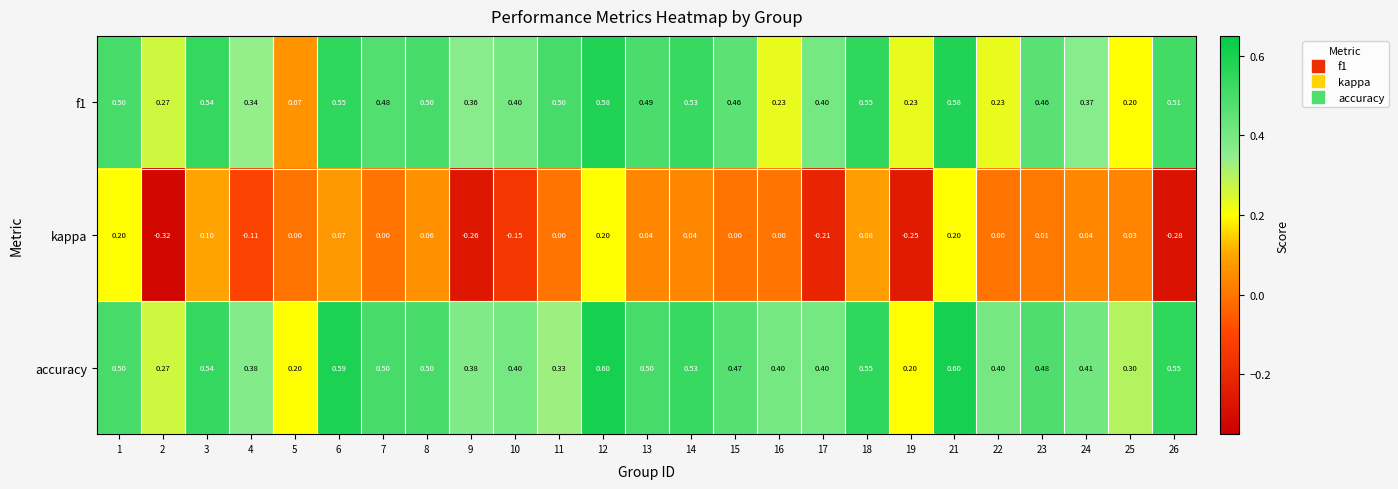

Which series has the widest spread of values?

kappa